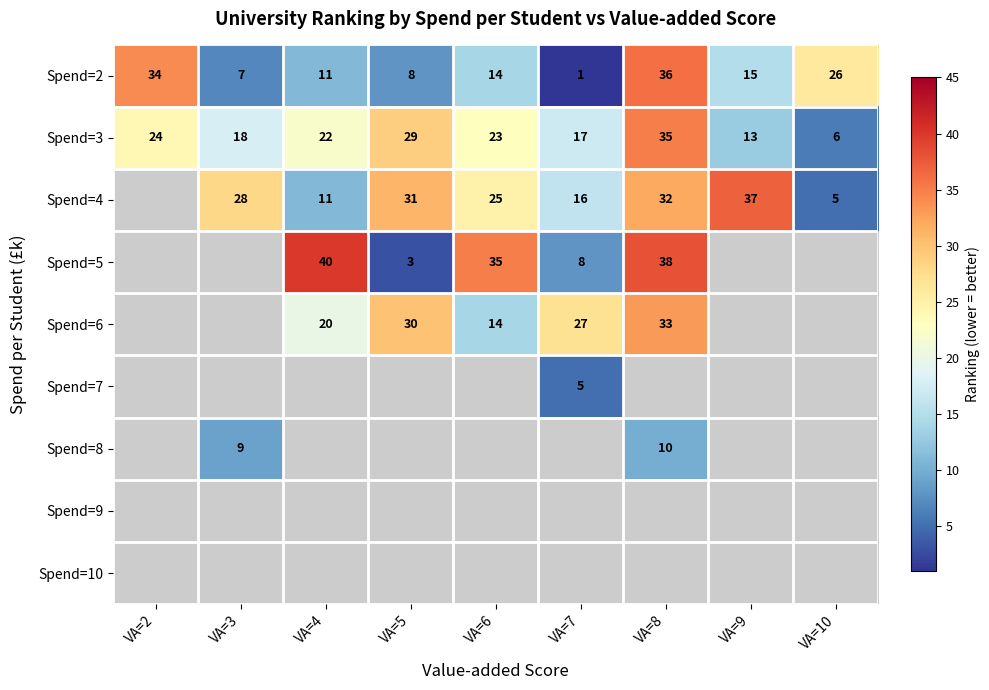

What is the difference between the maximum and minimum values in the Spend=2 series?

35